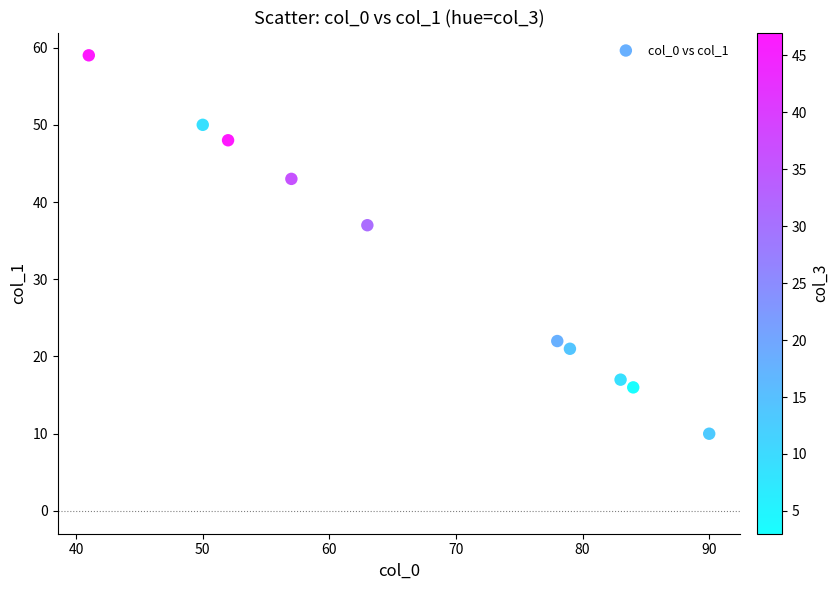

What is the range of Y values (max minus min)?

49